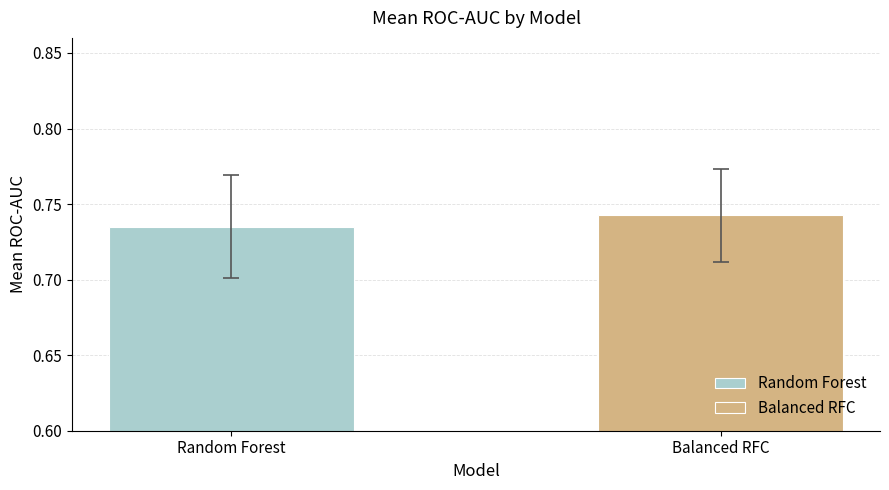

What is the value of the 1st bar from the left?

0.7